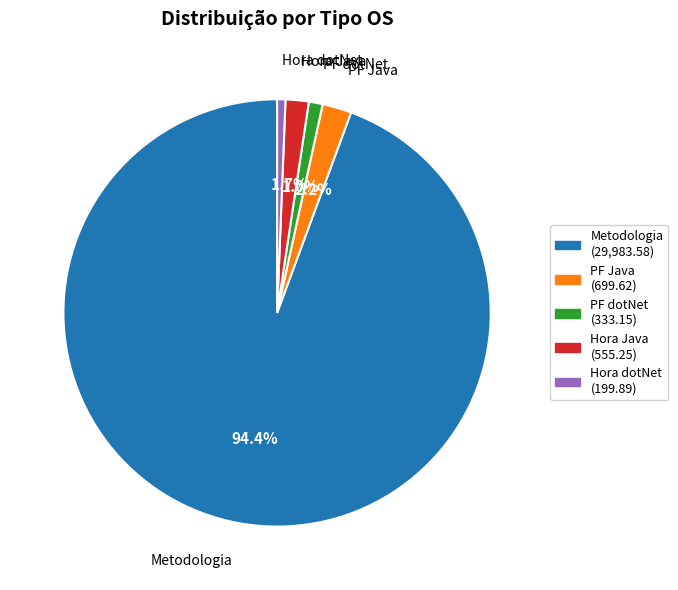

What percentage is NOT represented by PF dotNet?

99.0%